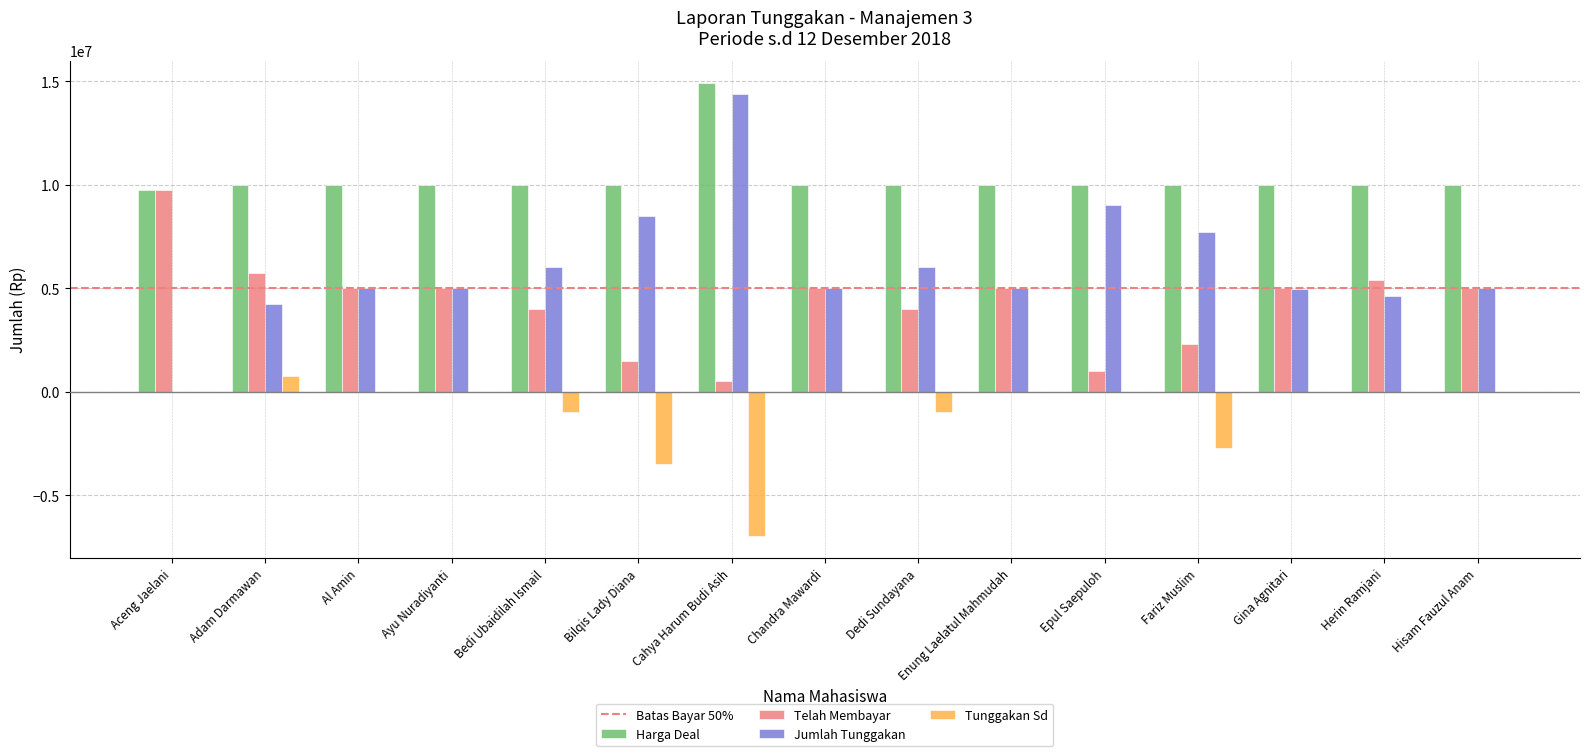

What is the sum of the Harga Deal values at Al Amin and Dedi Sundayana?

20000000